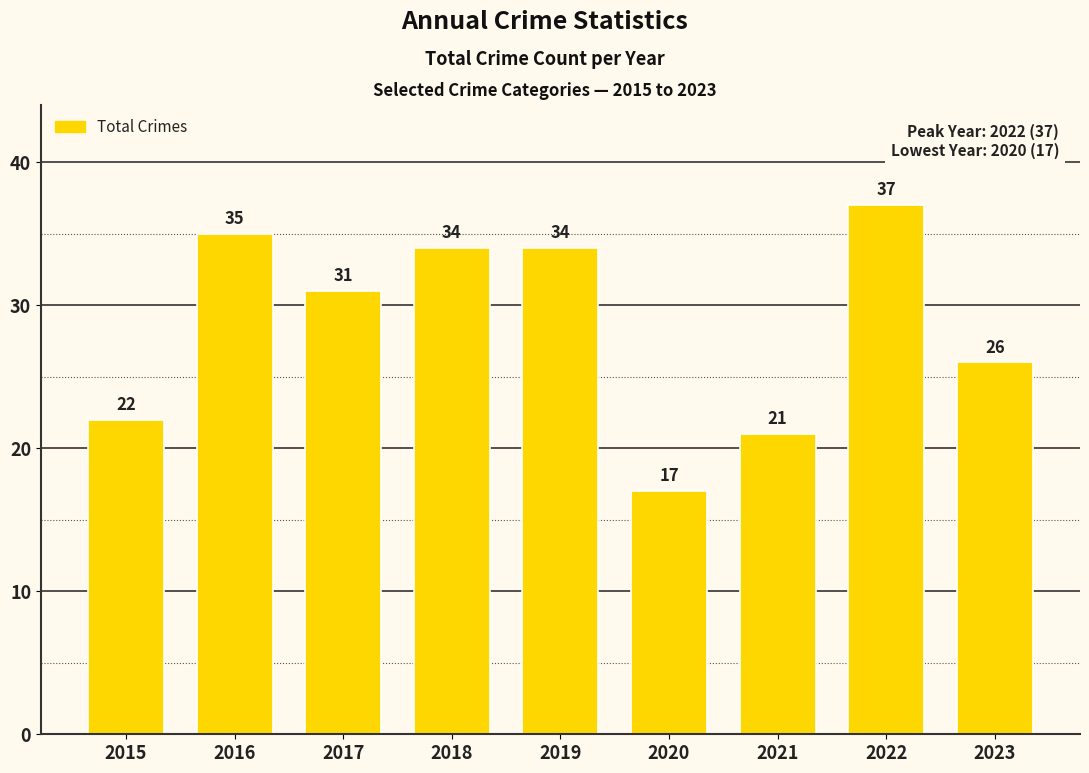

Between 2019 and 2016, which is larger?

2016